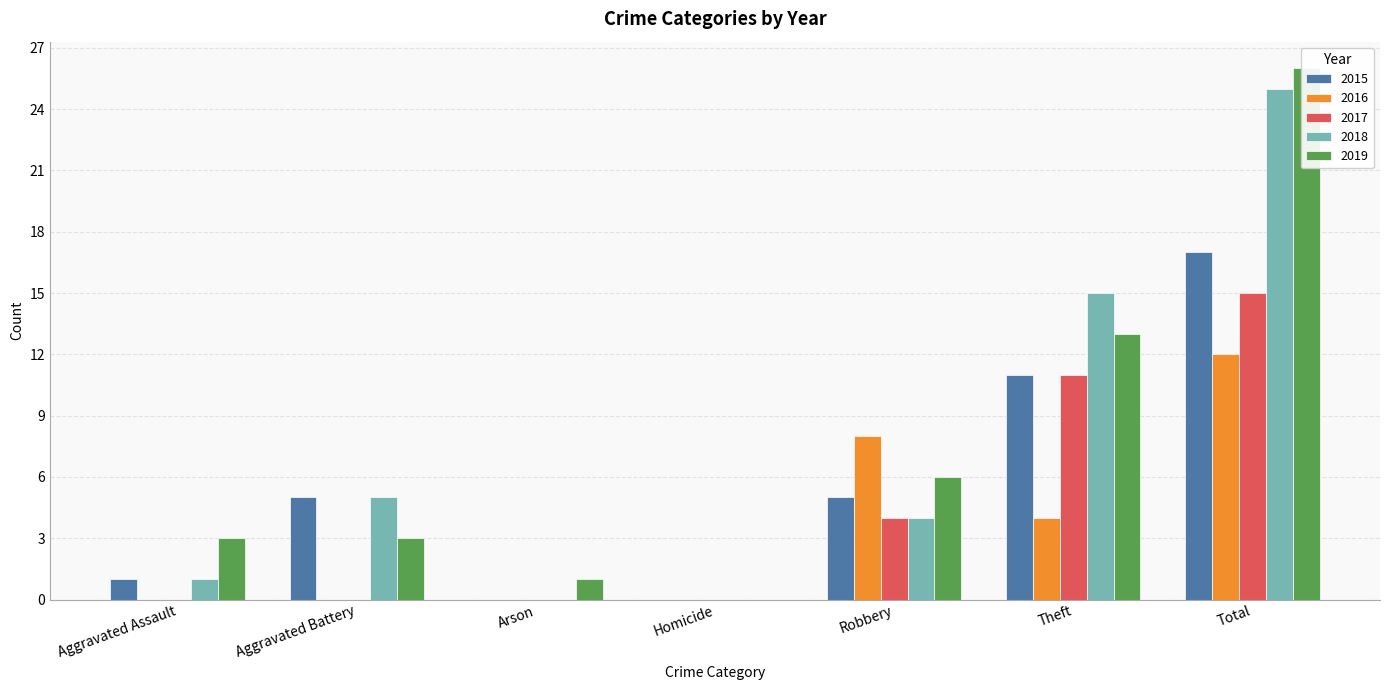

What is the value of the 2018 bar at the 1st from the left?

1